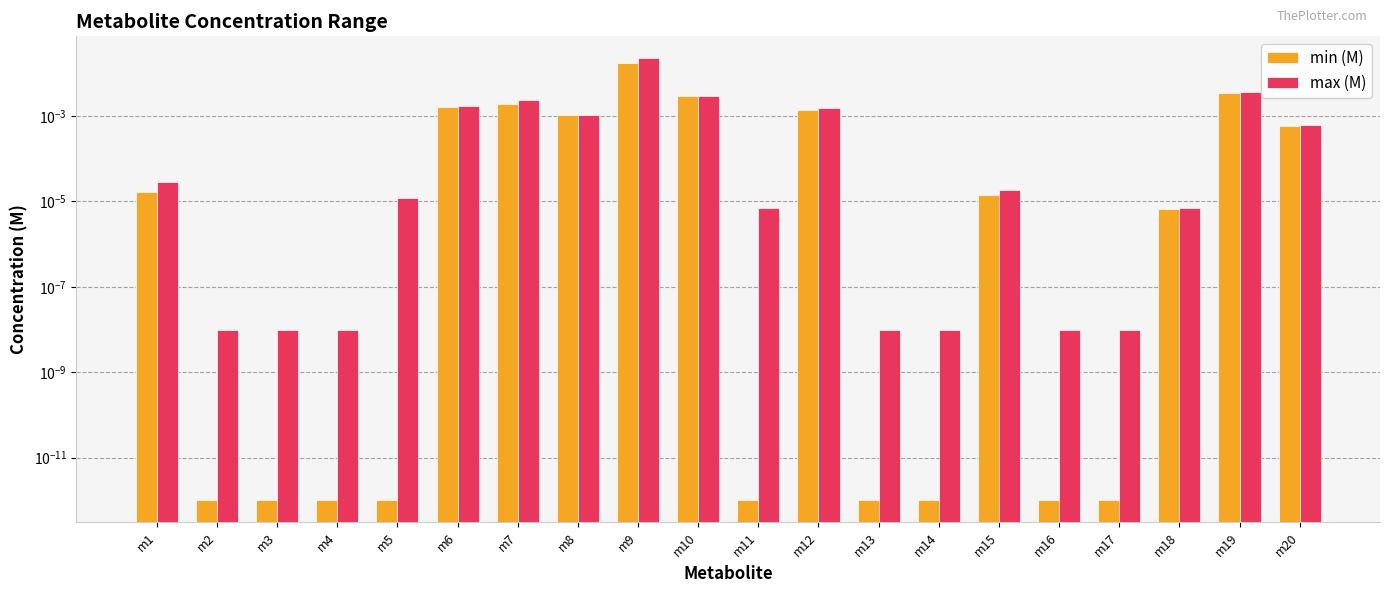

Is it true that min (M) equals 0.0 at m5?

True